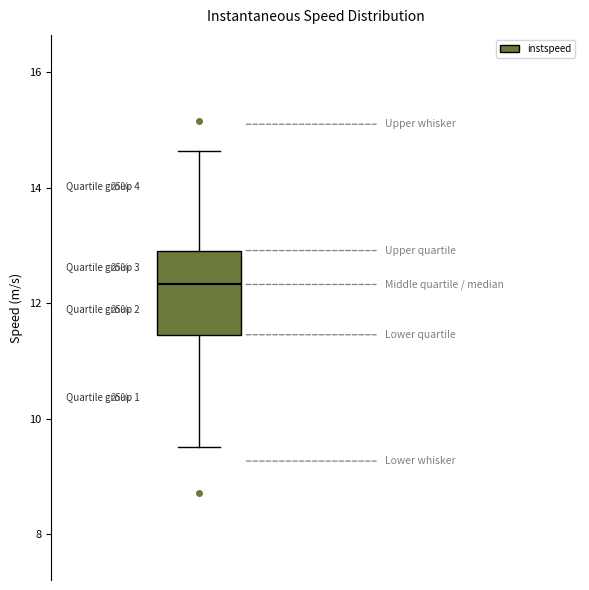

Read this box plot against the y-axis: the position of the median line, the range covered by the box, and the ends of both whiskers. The values are not printed on the chart, so give them approximately, as read against the axis.

median 12.4, box 11.4 to 13.0, whiskers 9.6 to 14.6